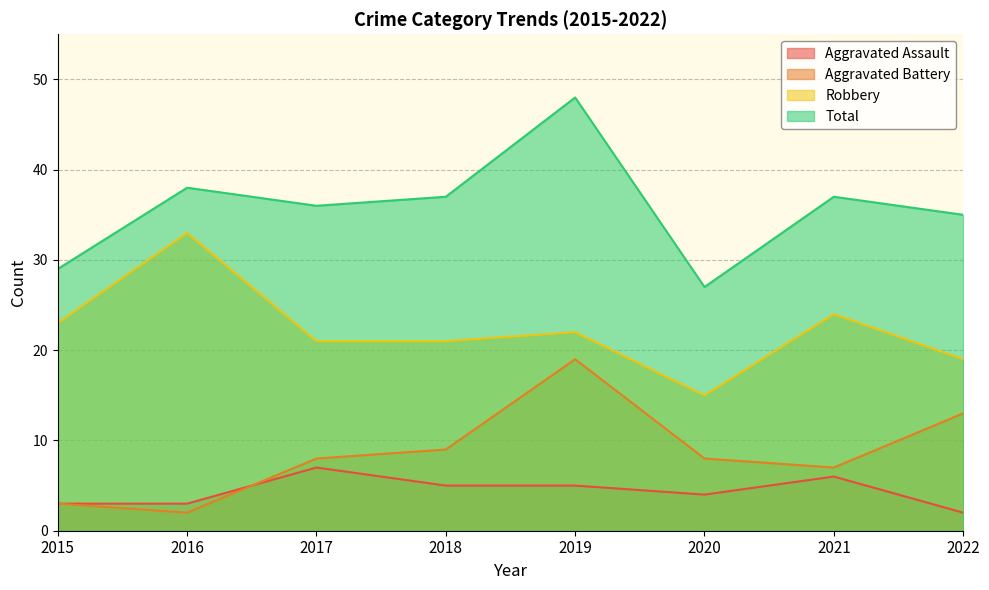

Rank the series by their maximum value, from highest to lowest.

Total, Robbery, Aggravated Battery, Aggravated Assault